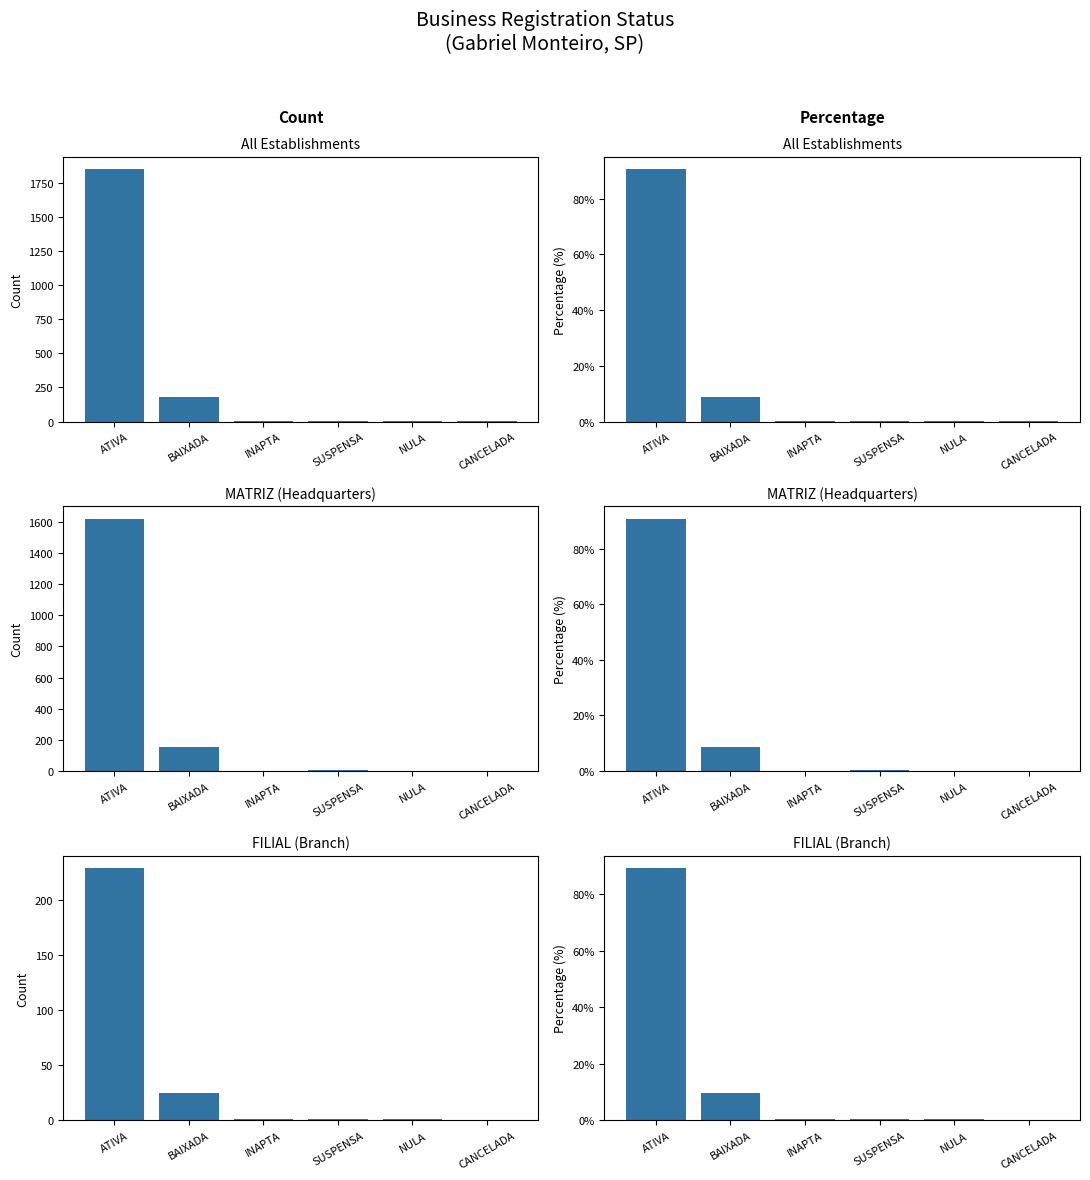

Which has a higher value, INAPTA or CANCELADA?

INAPTA